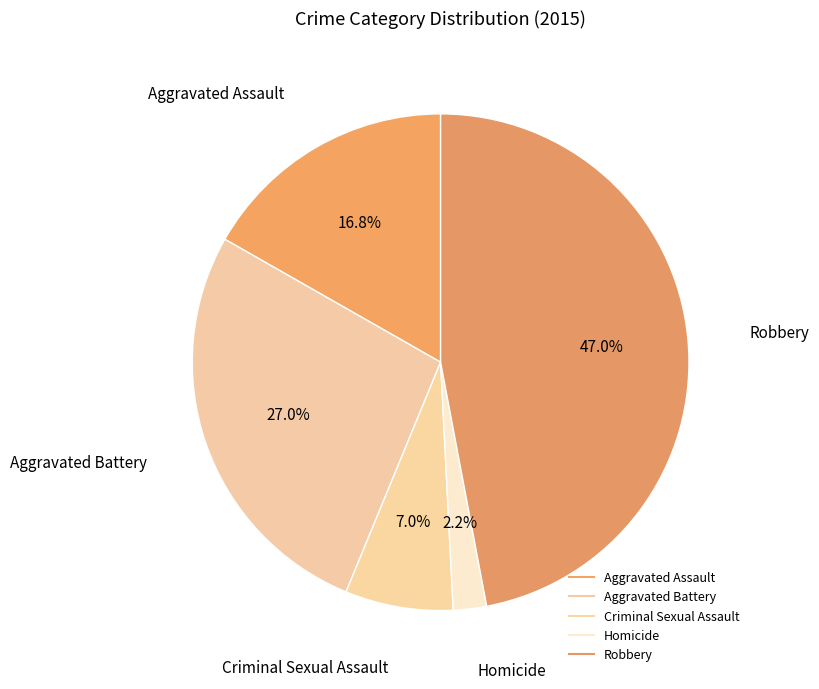

To the nearest percent, what is the combined percentage of Homicide and Criminal Sexual Assault?

9%